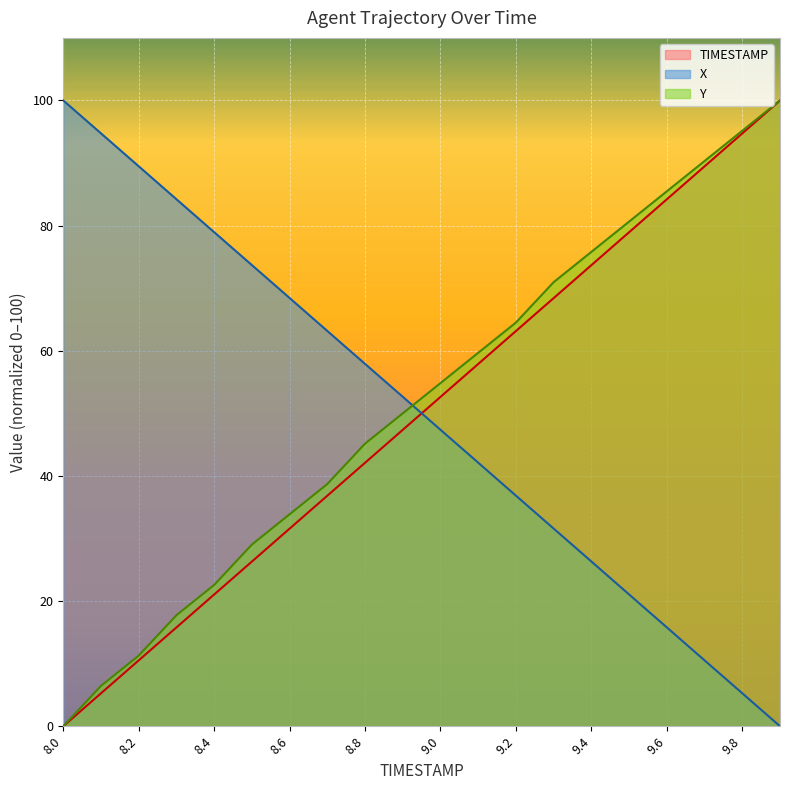

What is the value of the X point at the 3rd from the left?

89.5